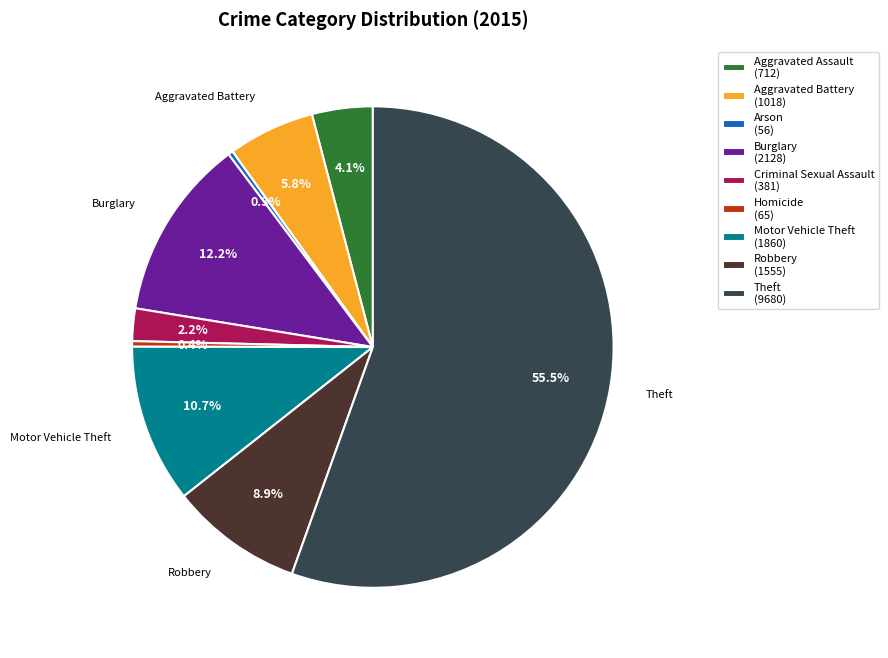

How many slices are in this pie chart?

9